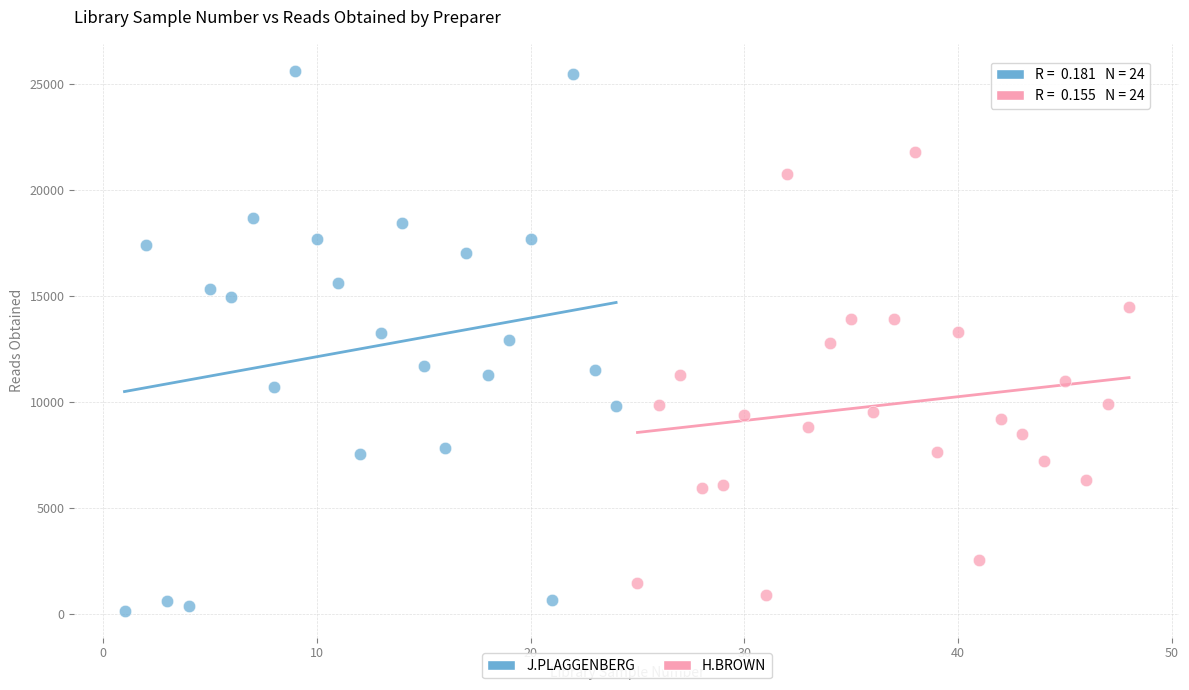

Which series contains the lowest Y value?

J.PLAGGENBERG